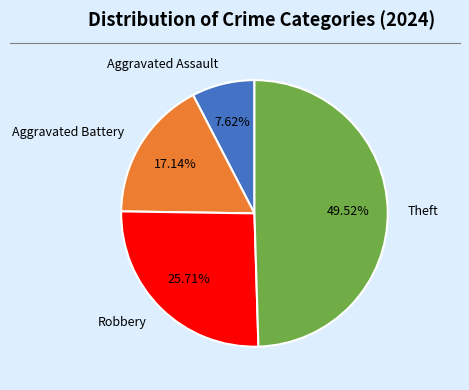

What percentage do Aggravated Battery and Robbery together represent?

42.9%